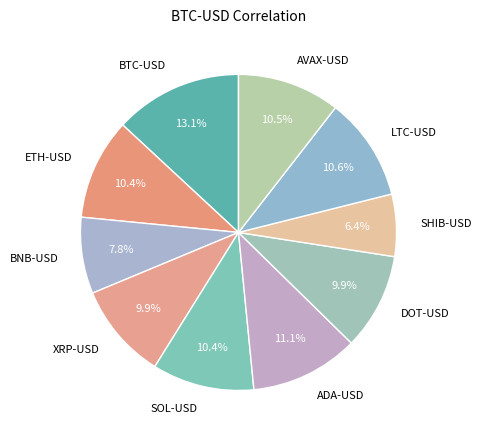

To the nearest percent, what percentage of the pie is SOL-USD?

10%